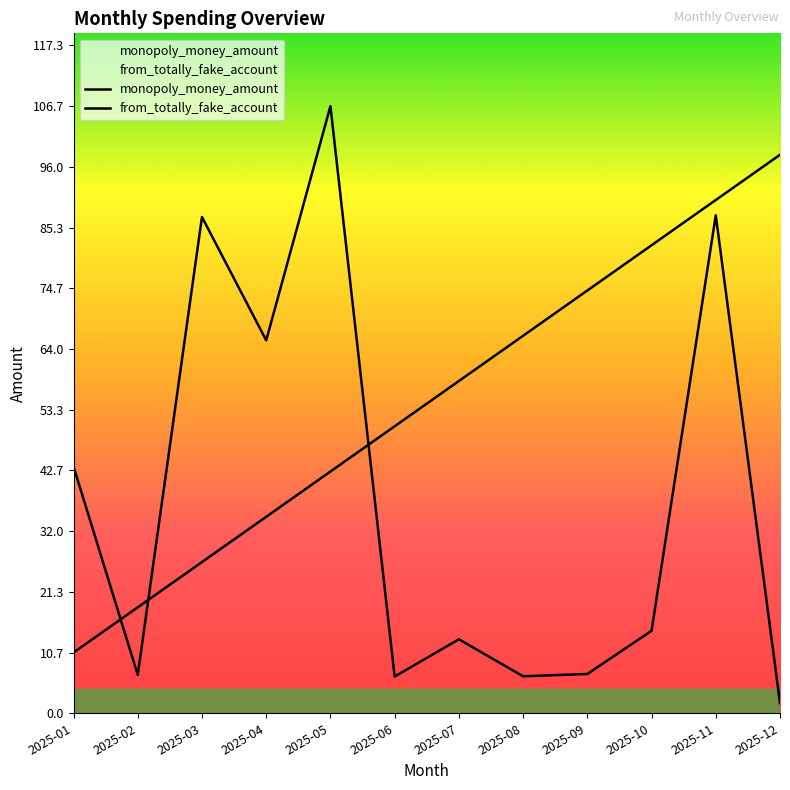

Which series has the largest total across all categories?

from_totally_fake_account